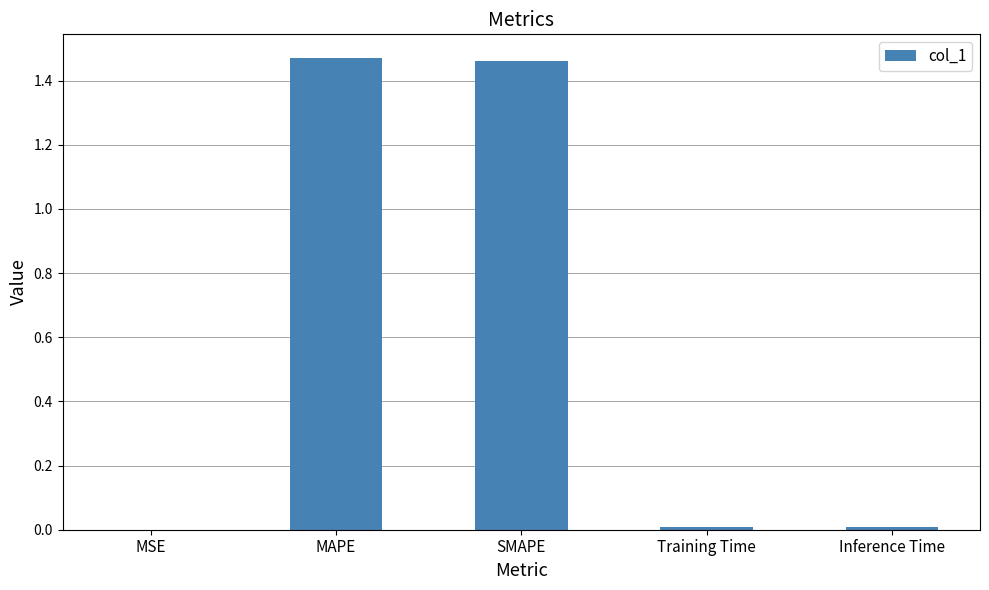

Between Inference Time and SMAPE, which is larger?

SMAPE